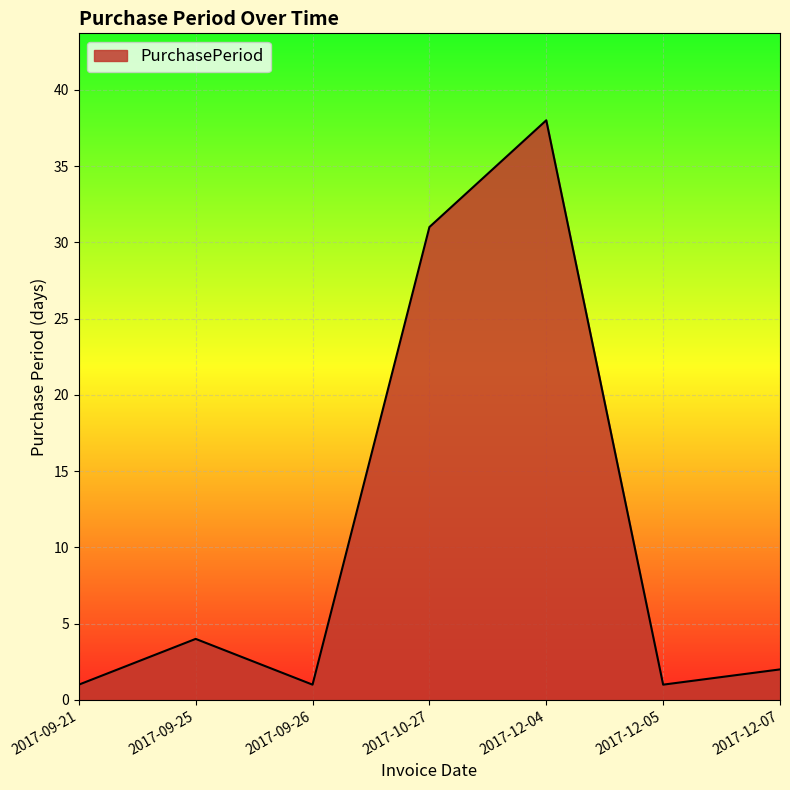

What is the sum of all values?

78